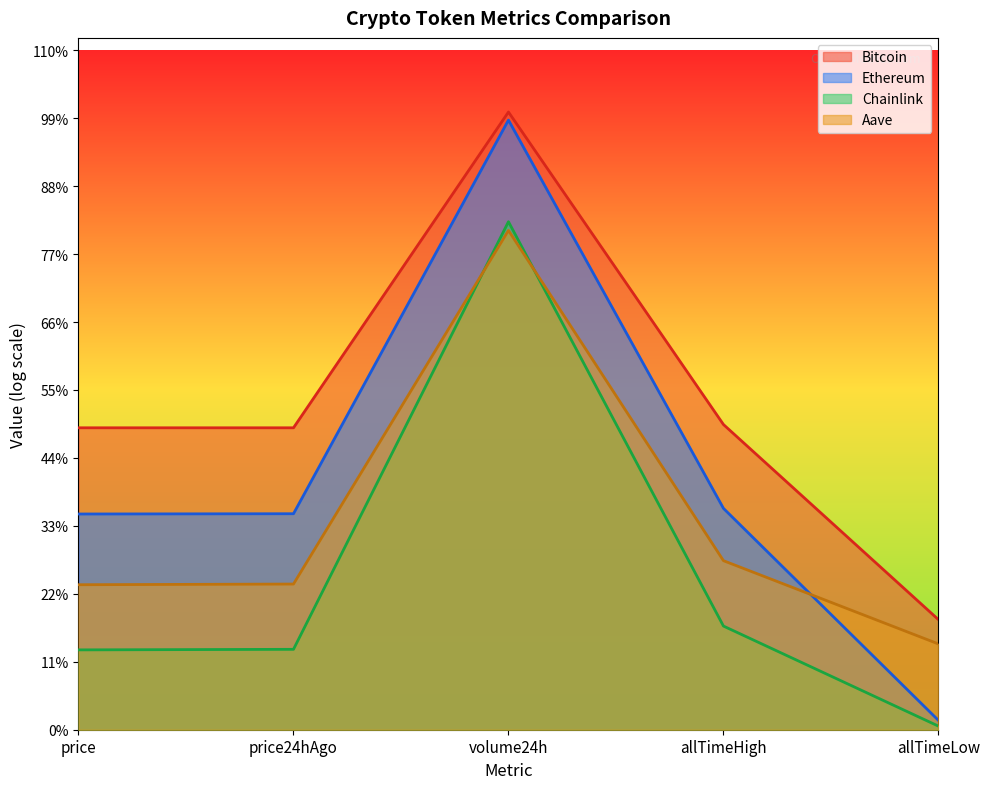

Which series has the largest total across all categories?

Bitcoin